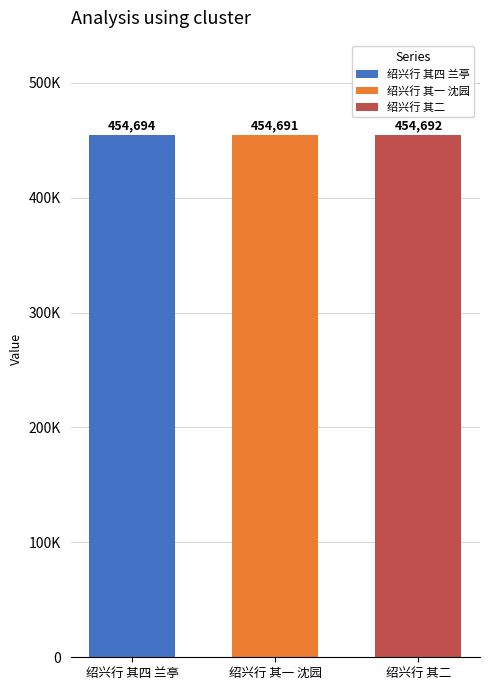

Are the bars grouped side by side (vs. stacked)?

Yes